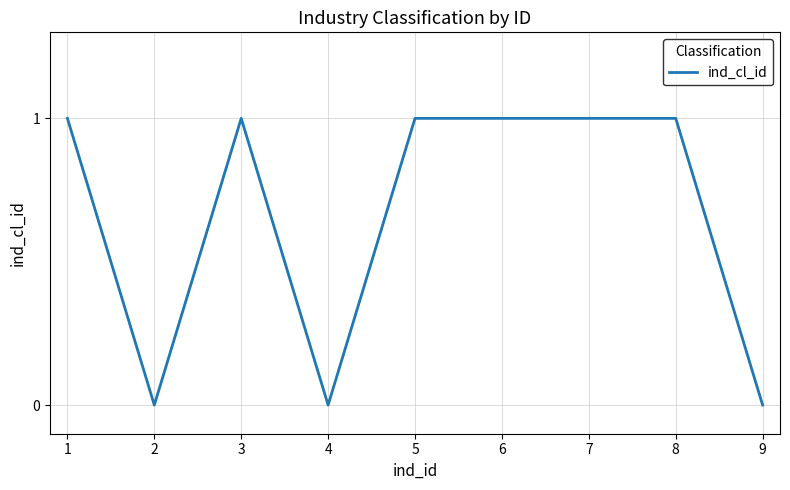

What is the ratio of the value at 7 to the value at 3?

1.0